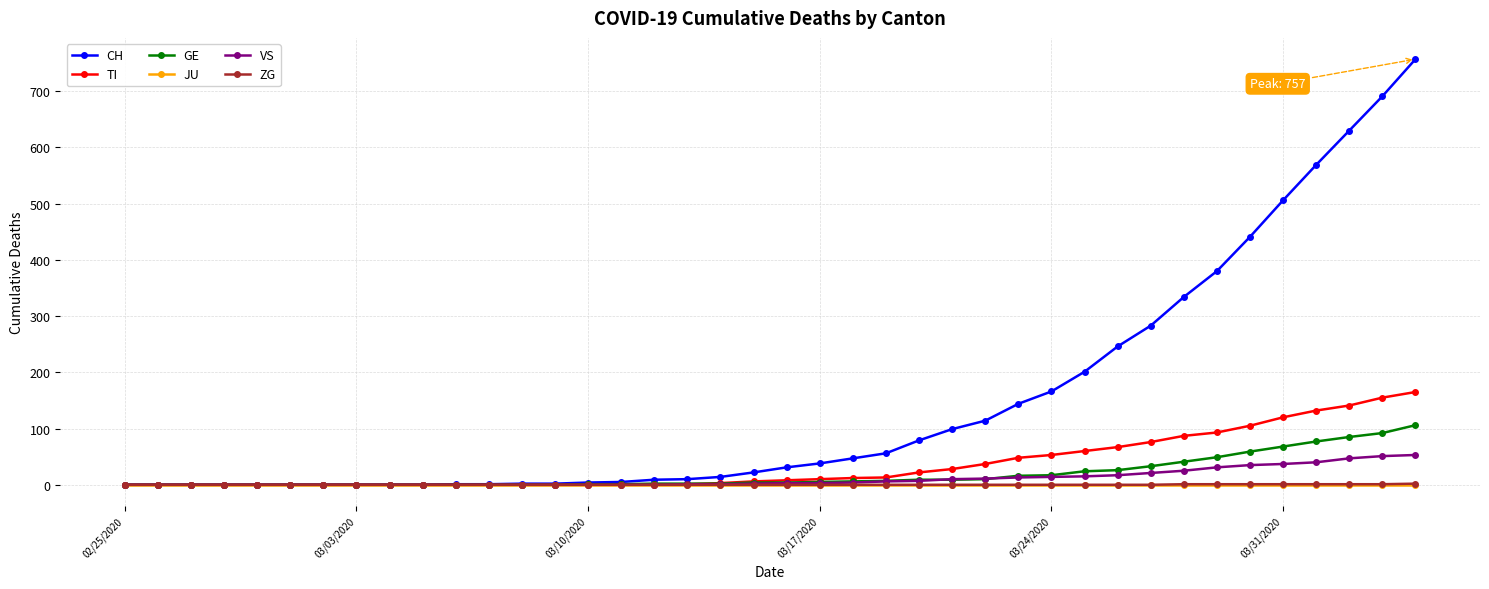

At how many categories does at least one series exceed 579?

3